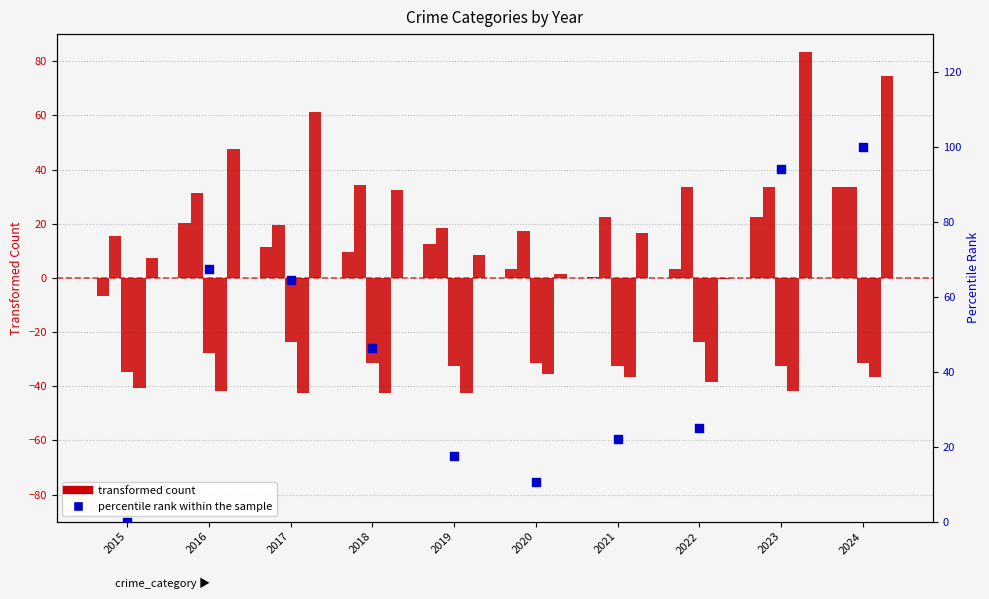

At which category is the sum across all series the highest?

2024